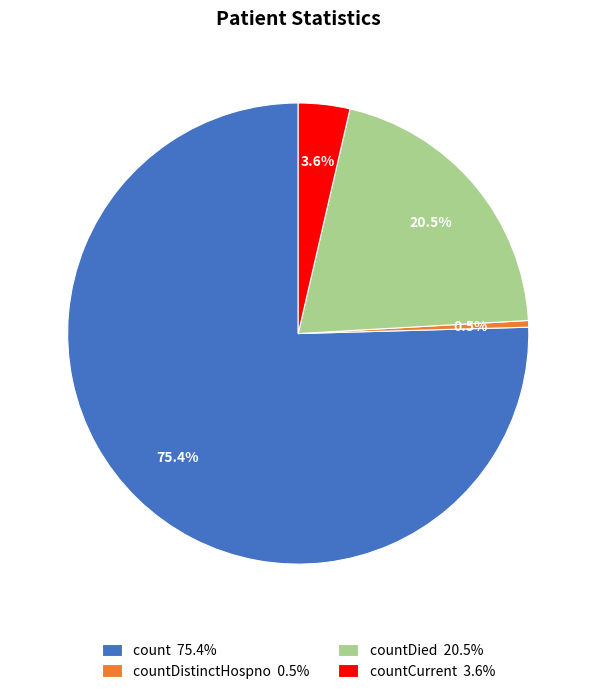

How much of the chart is everything except countCurrent 3.6%?

96.4%